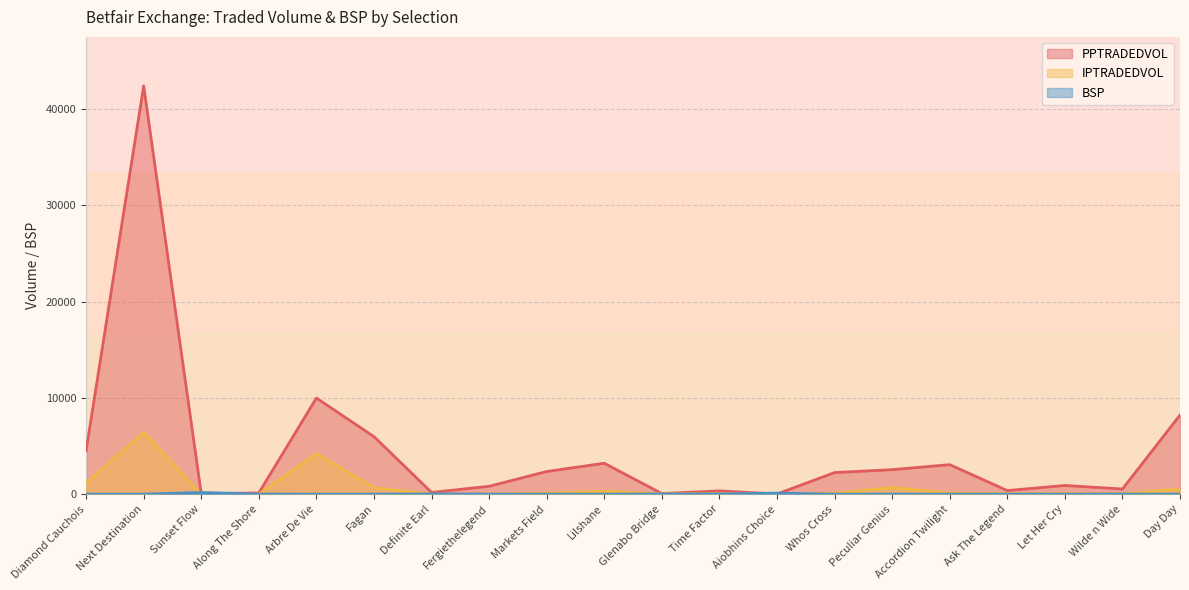

How many series are shown in this chart?

3